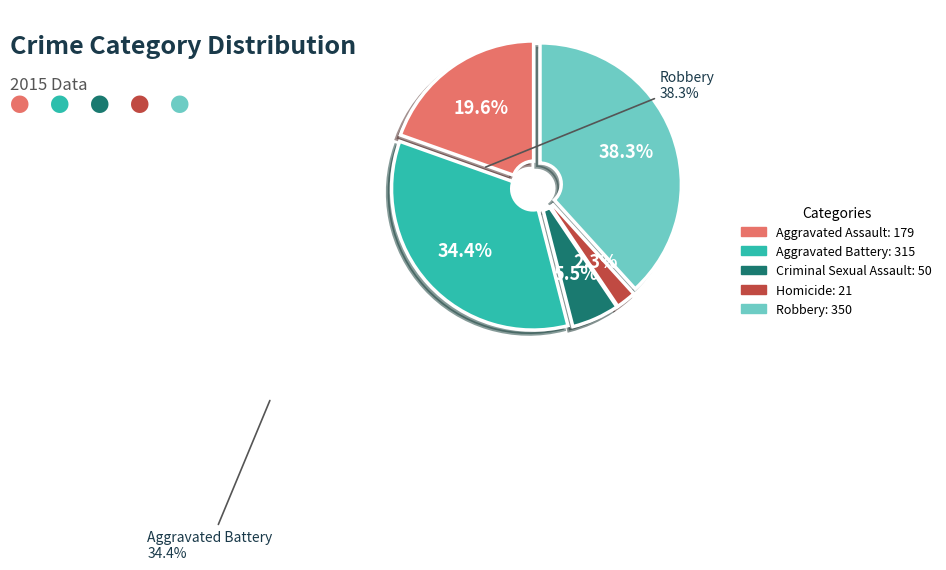

Is there any slice that represents more than half of the pie?

No